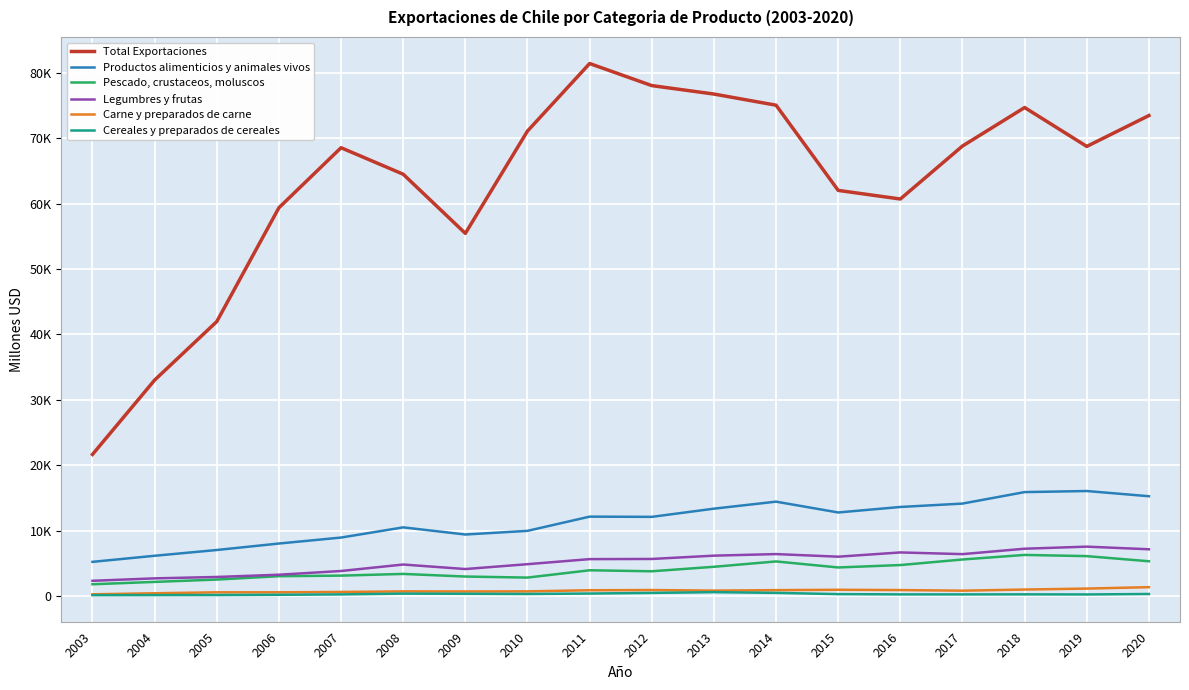

What are all the series names shown in the legend?

Total Exportaciones, Productos alimenticios y animales vivos, Pescado, crustaceos, moluscos, Legumbres y frutas, Carne y preparados de carne, Cereales y preparados de cereales